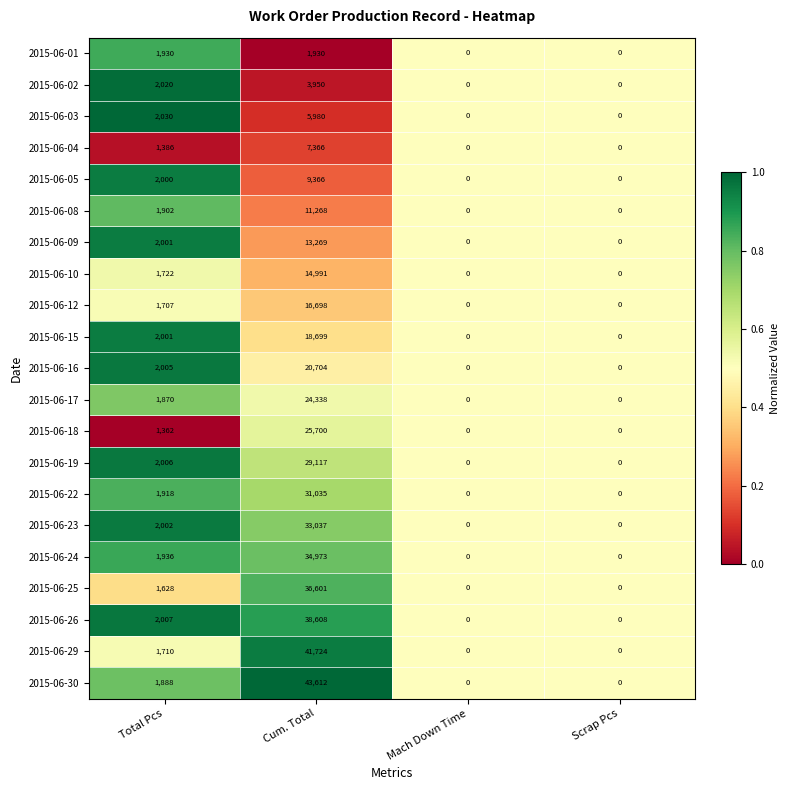

What is the difference between the highest and lowest values at Total Pcs?

668